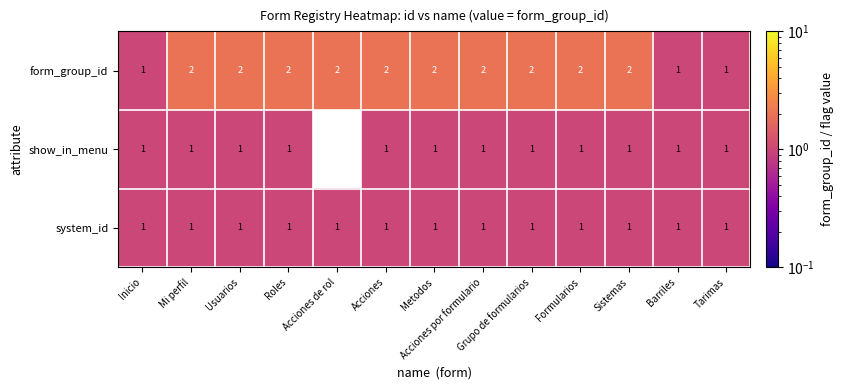

How many form_group_id values are between 2 and 3?

10